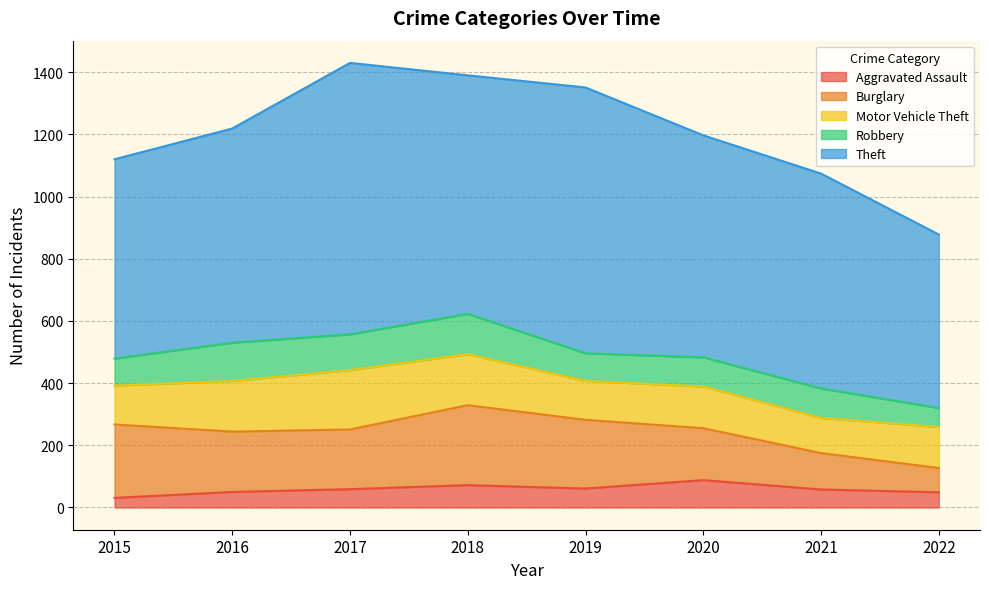

True or false: Robbery has a value of 123 at 2016.

True